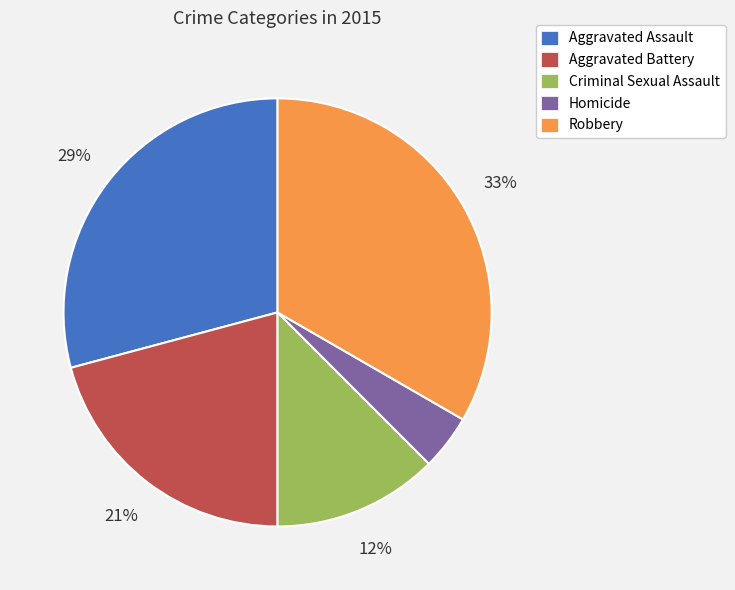

Which category has the biggest portion of the pie?

Robbery